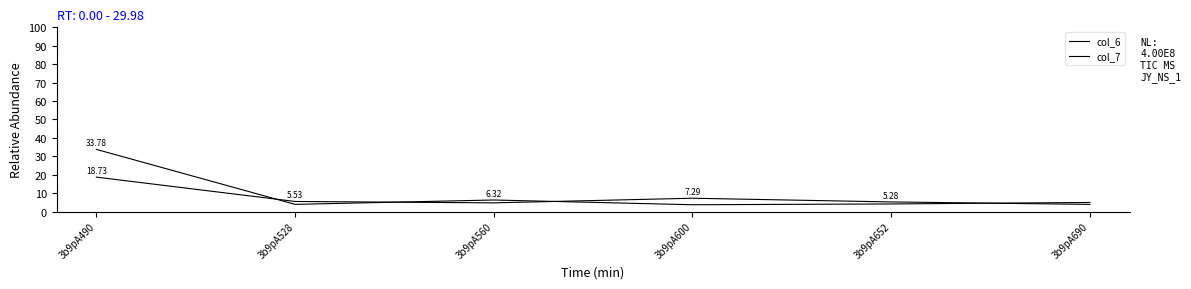

Count the number of data series in this chart.

2